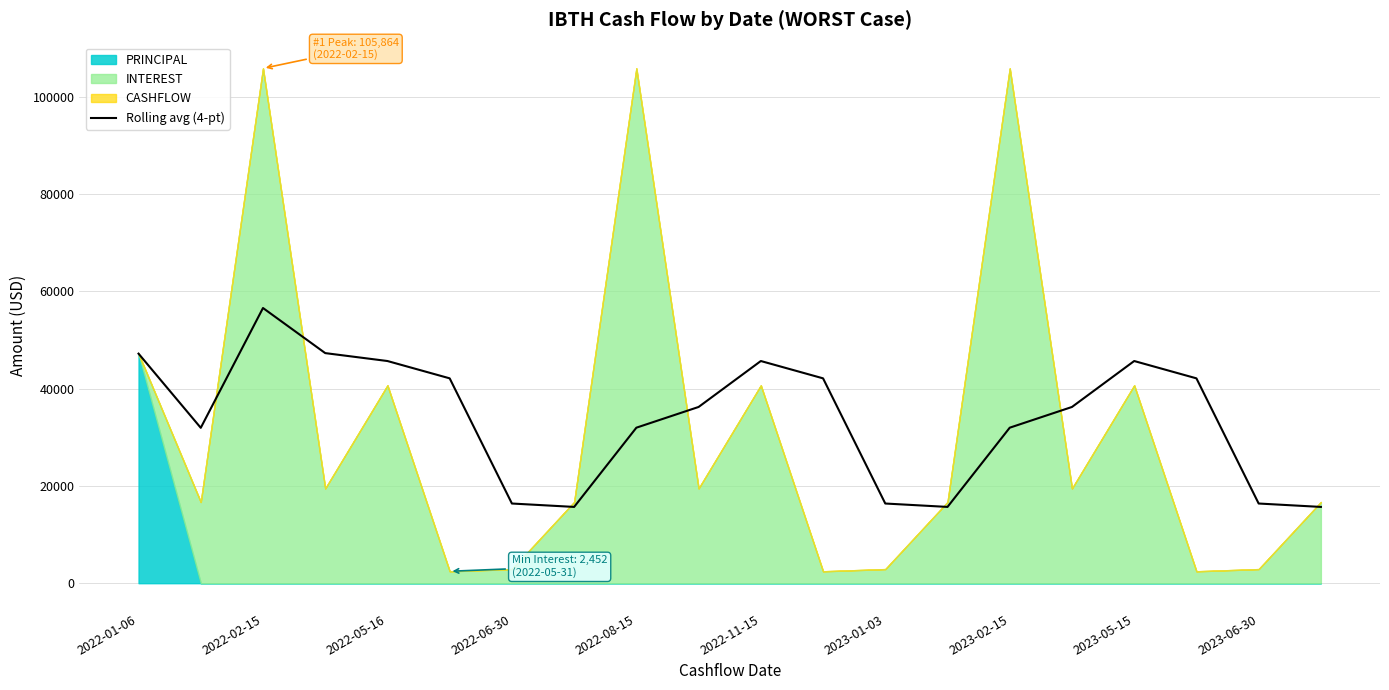

What is the maximum value for Rolling avg (4-pt)?

56589.3